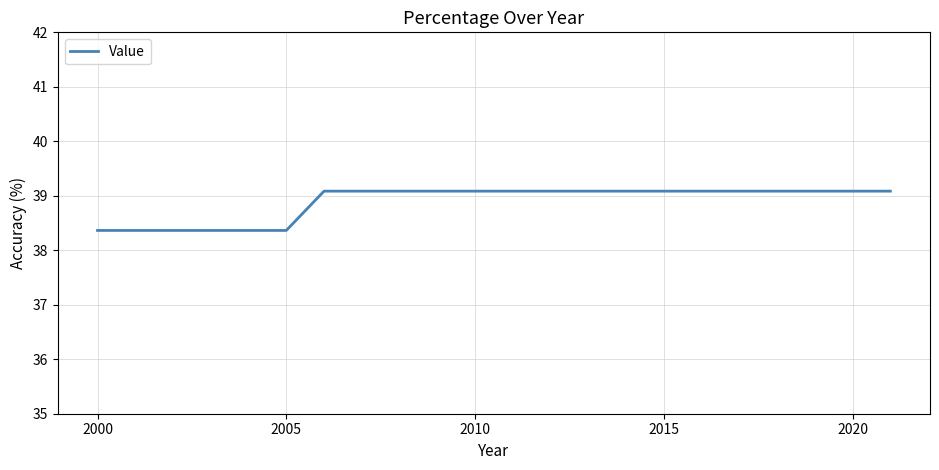

What is the average value?

38.9